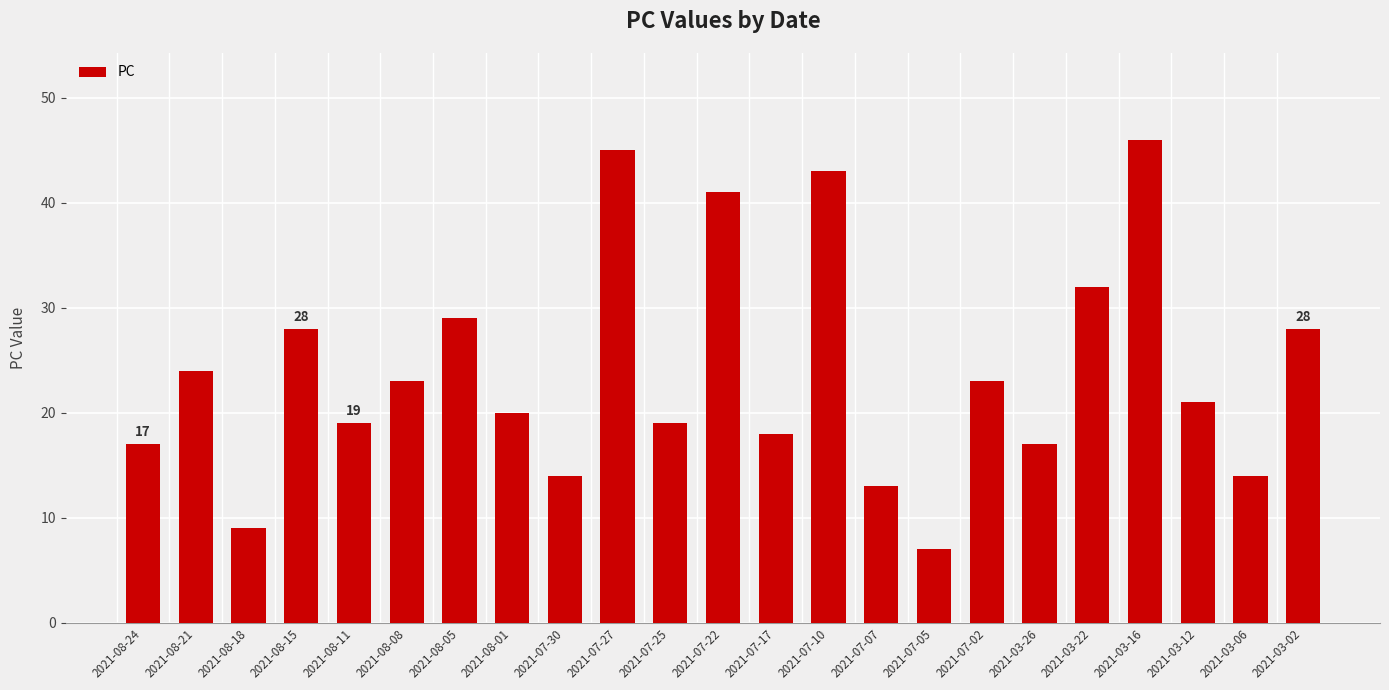

What is the sum of the values at 2021-07-02 and 2021-08-21?

47